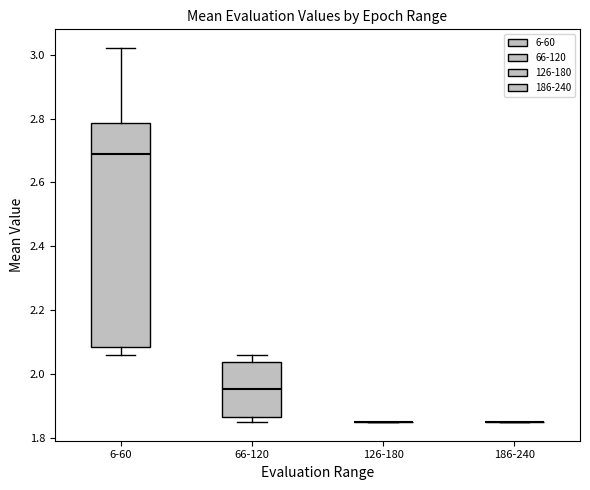

Reading left to right, read every box against the y-axis: the position of its median line, the range the box covers, and the ends of its whiskers. The values are not printed on the chart, so give them approximately, as read against the axis.

6-60: median 2.68, box 2.08 to 2.78, whiskers 2.06 to 3.02
66-120: median 1.96, box 1.86 to 2.04, whiskers 1.84 to 2.06
126-180: box collapsed to a line at 1.84, whiskers 1.84 to 1.84
186-240: box collapsed to a line at 1.84, whiskers 1.84 to 1.84